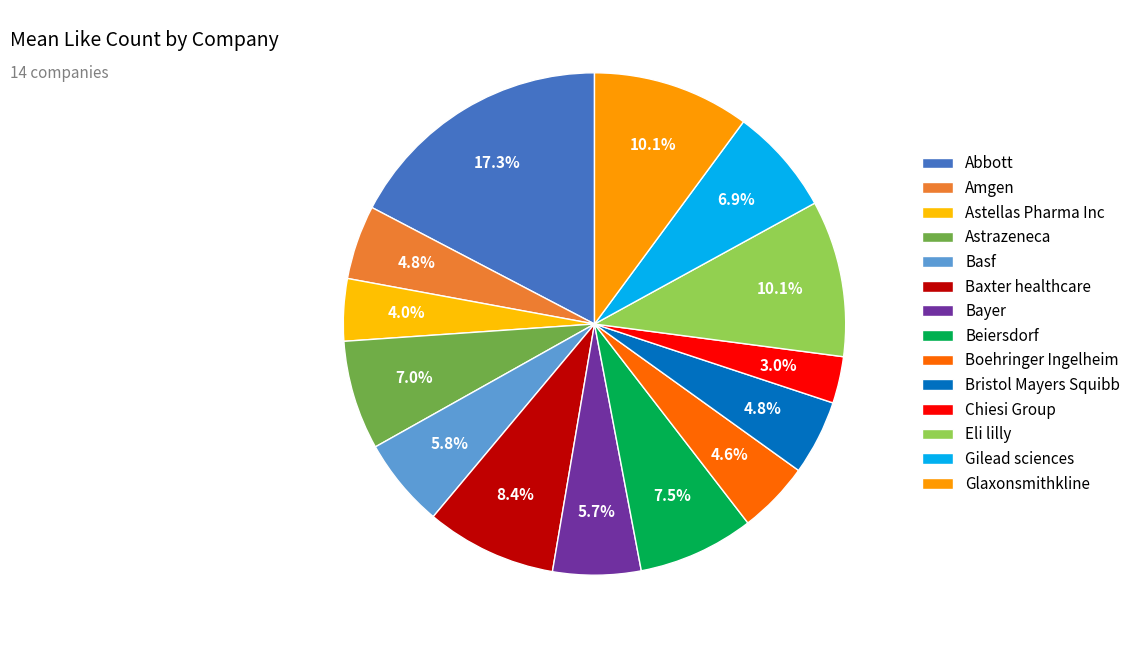

Is it true that Bayer is 6% of the pie?

True